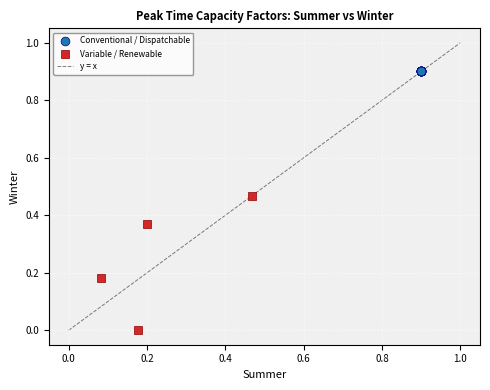

Which series reaches the maximum Y coordinate?

Conventional / Dispatchable